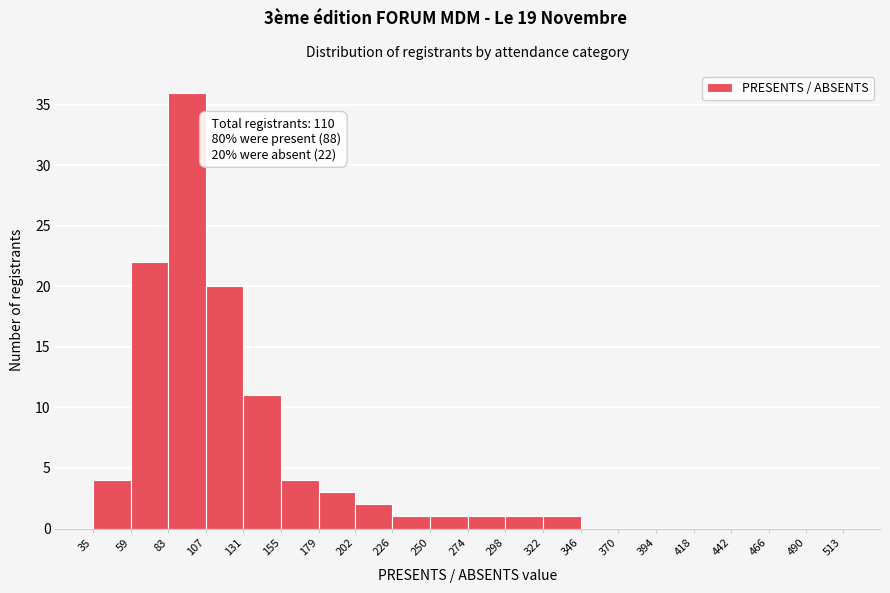

Which range on the x-axis has the tallest bar?

83 to 107